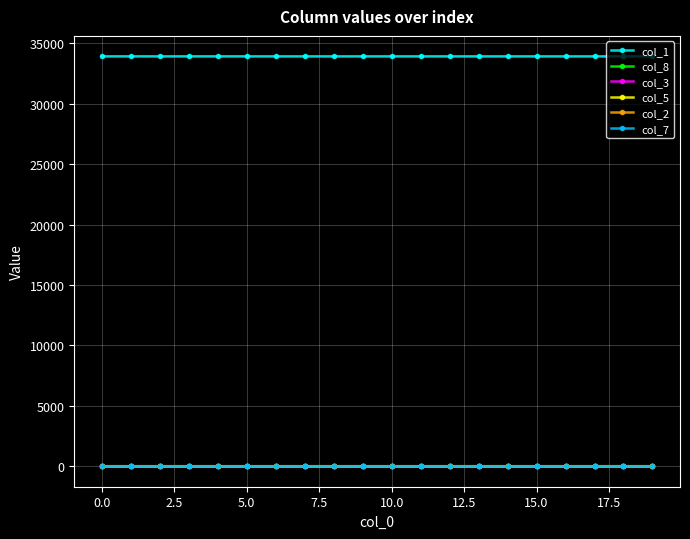

What is the value of the col_1 point at the 5th from the left?

33923.7